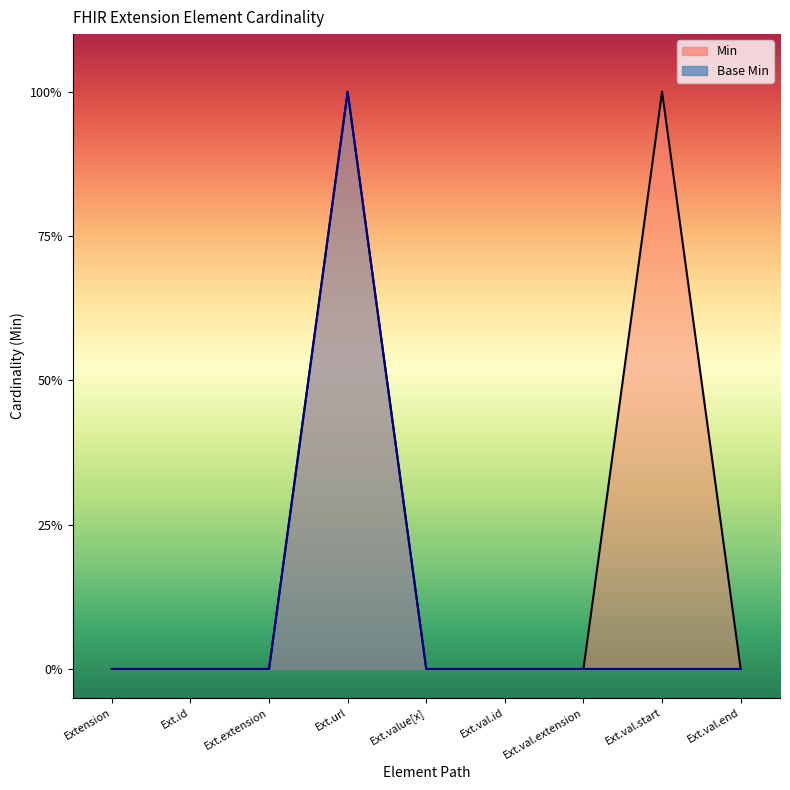

What is the difference between the maximum and minimum values in the Min series?

1